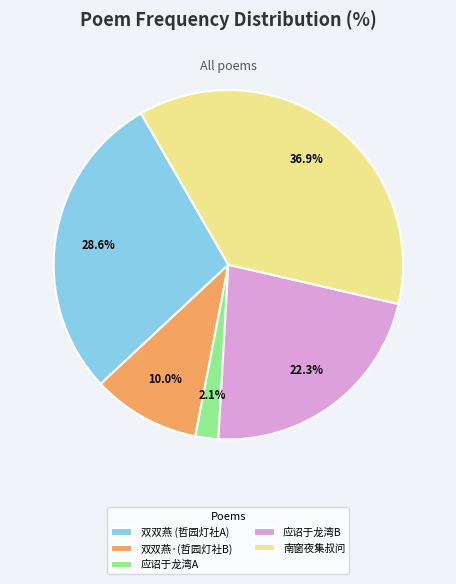

Rank the categories by value from lowest to highest.

应诏于龙湾A, 双双燕·(哲园灯社B), 应诏于龙湾B, 双双燕 (哲园灯社A), 南窗夜集叔问